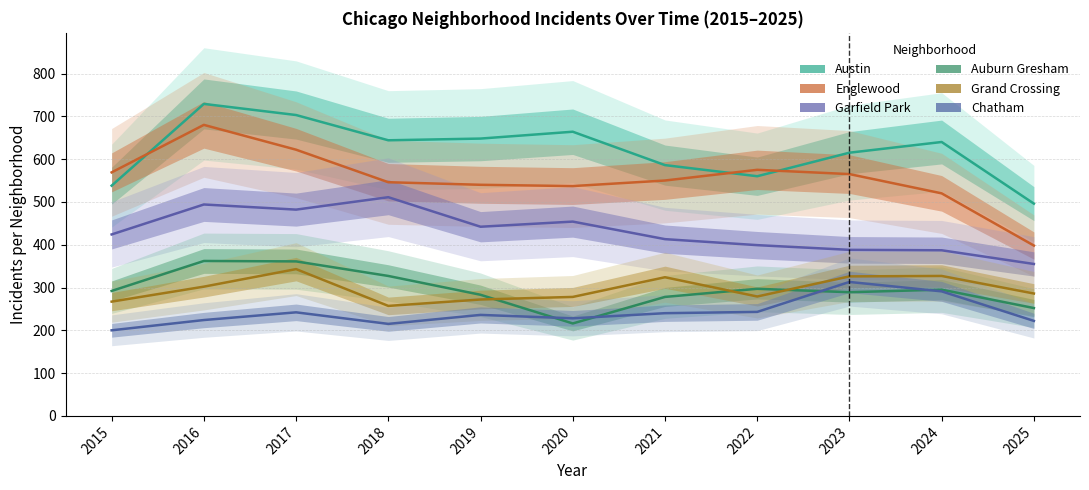

What is the value of the Chatham point at the 10th from the left?

291